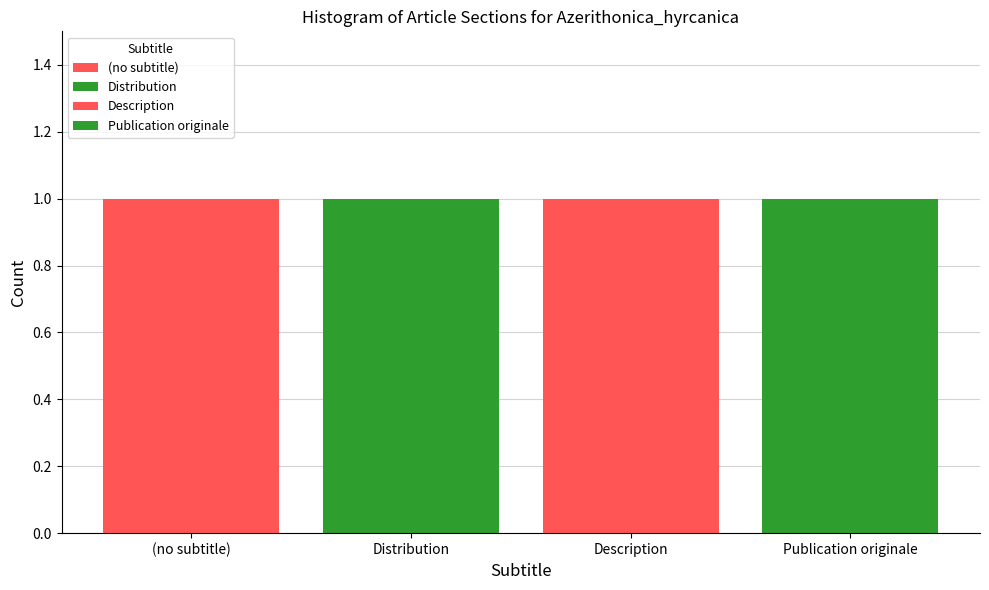

Which label corresponds to the largest value in the chart?

Publication originale